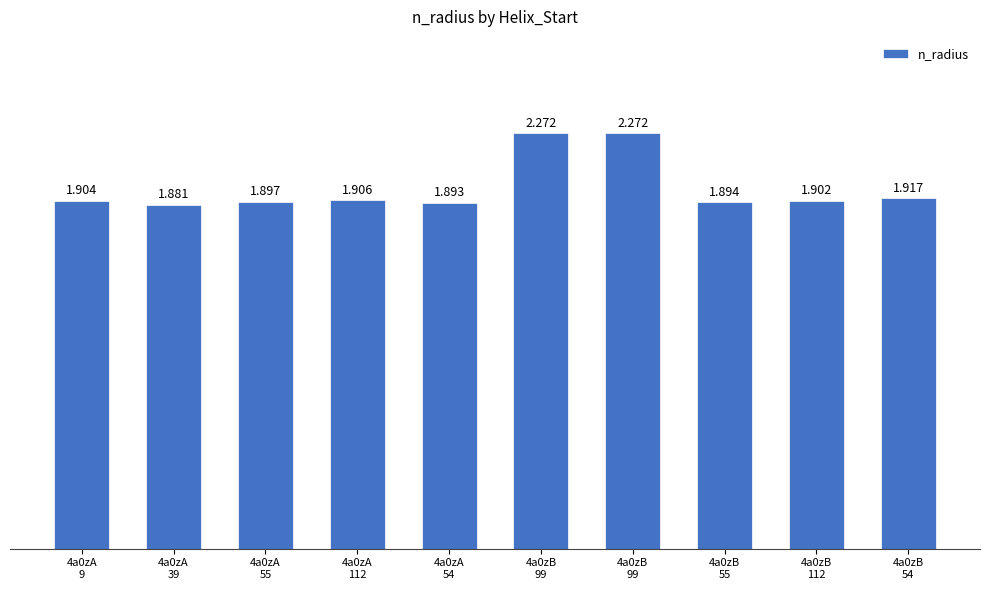

Which category has the highest value across all series?

4a0zB
99